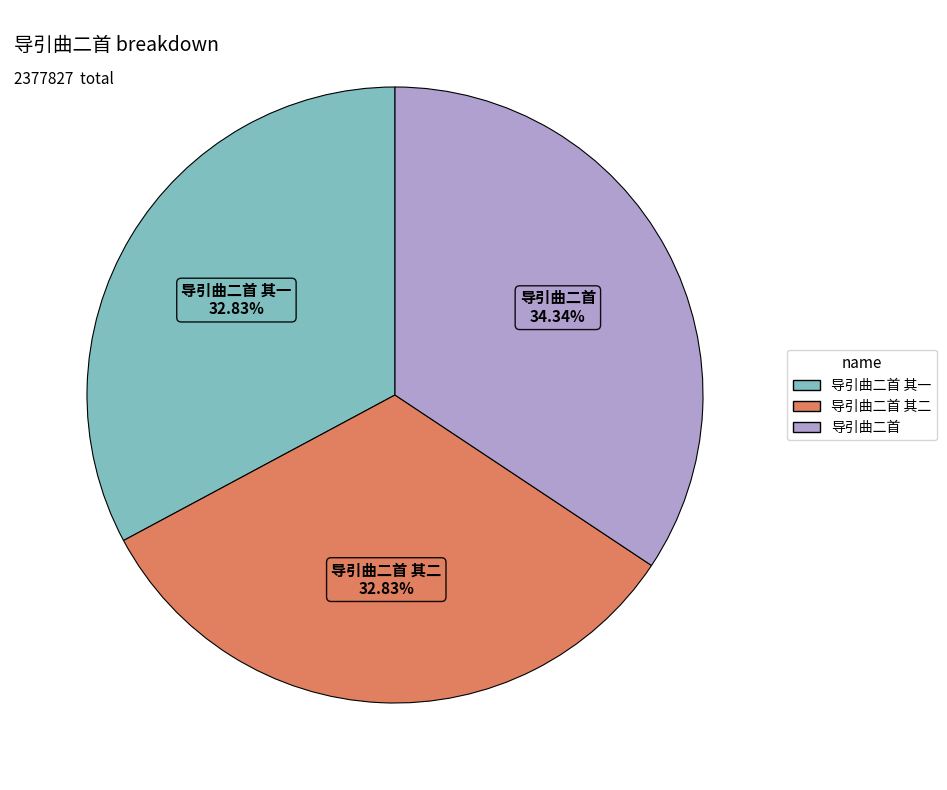

Does any single category account for the majority?

No